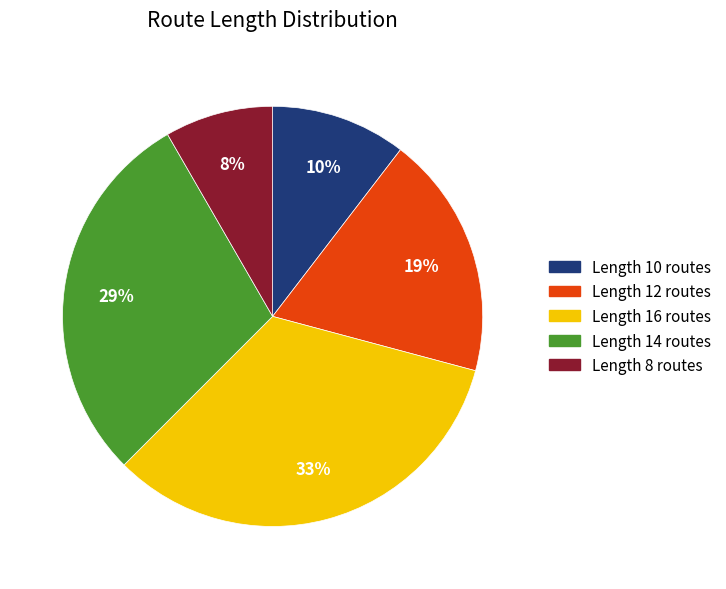

How many slices are in this pie chart?

5